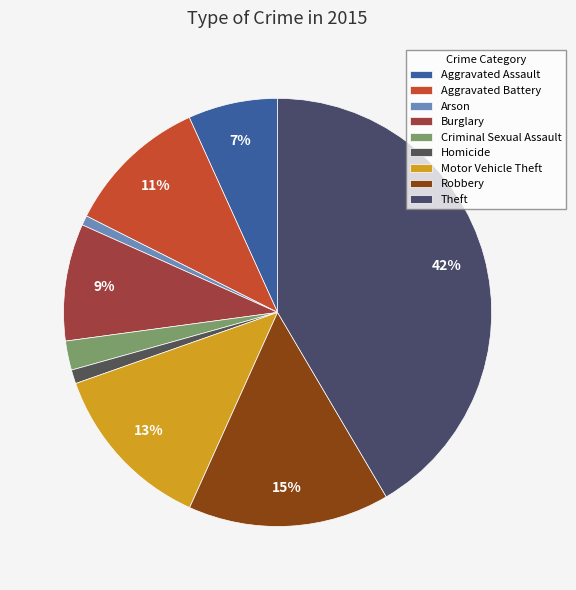

To the nearest percent, what percentage of the pie is Robbery?

15%